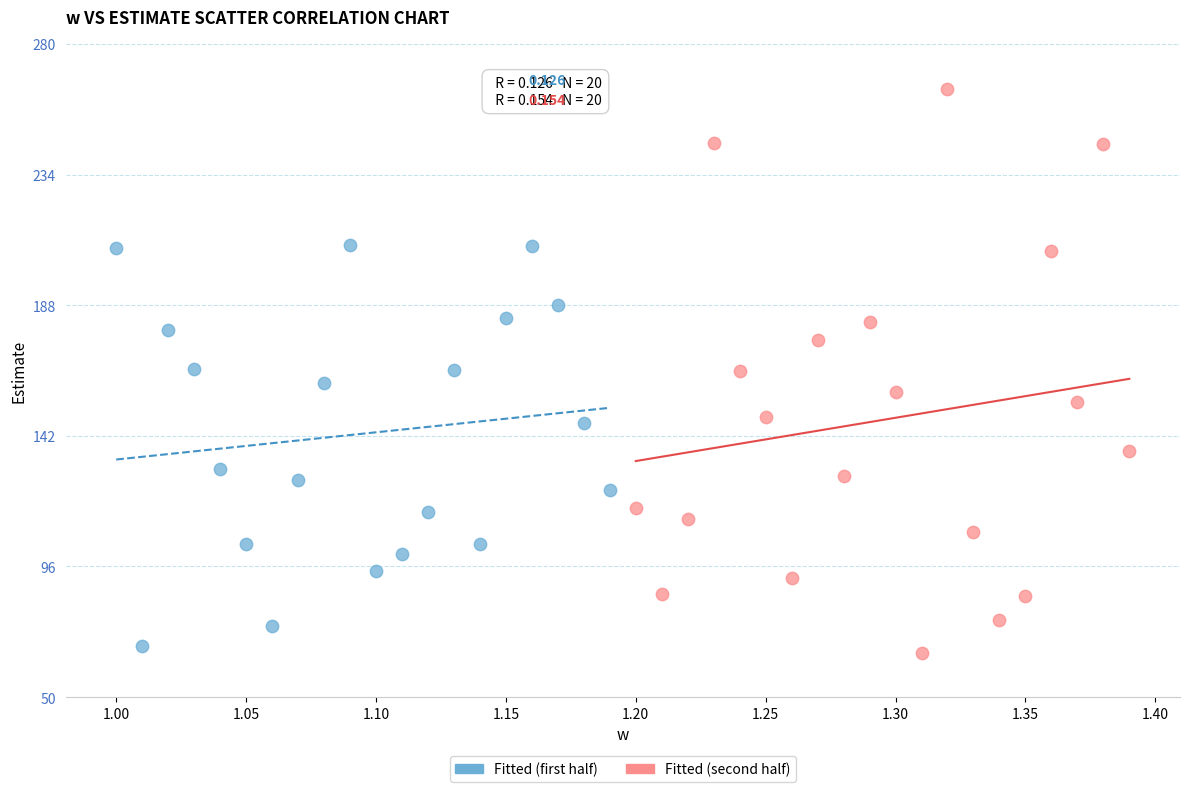

Which series contains the highest Y value?

Fitted (second half)